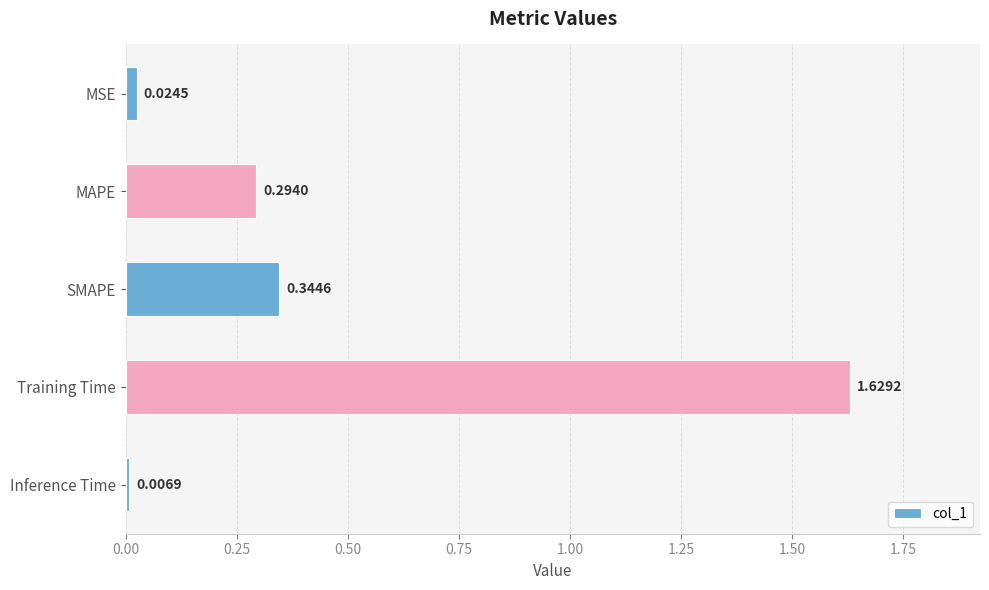

At which label is the value closest to 0?

Inference Time